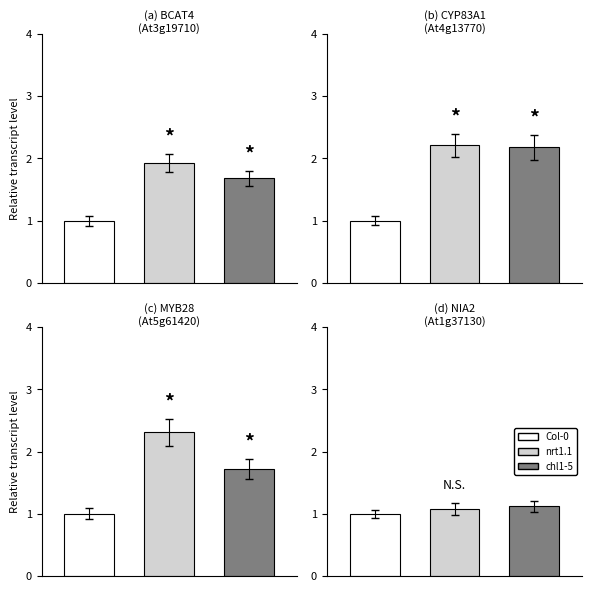

Rank the categories by Col-0 value from highest to lowest.

0, 1, 2, 3